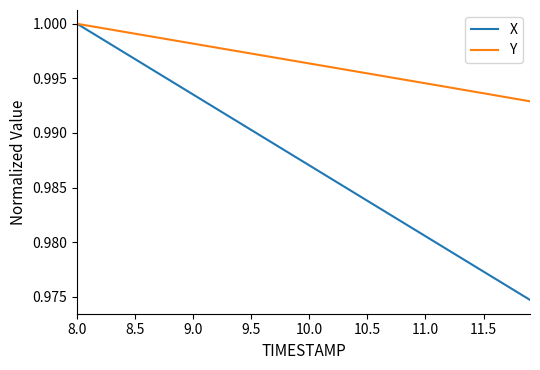

Which series has the widest spread of values?

X